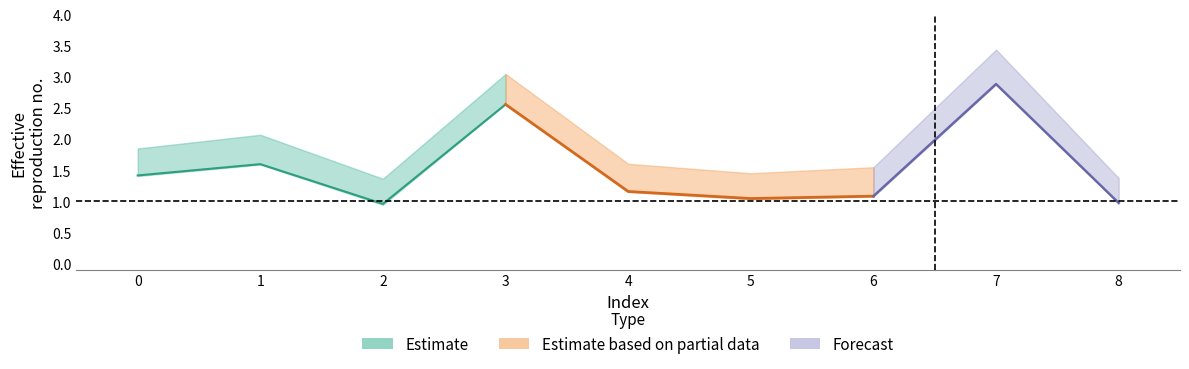

What is the value of the alpha_max_vals point at the 9th from the left?

1.4